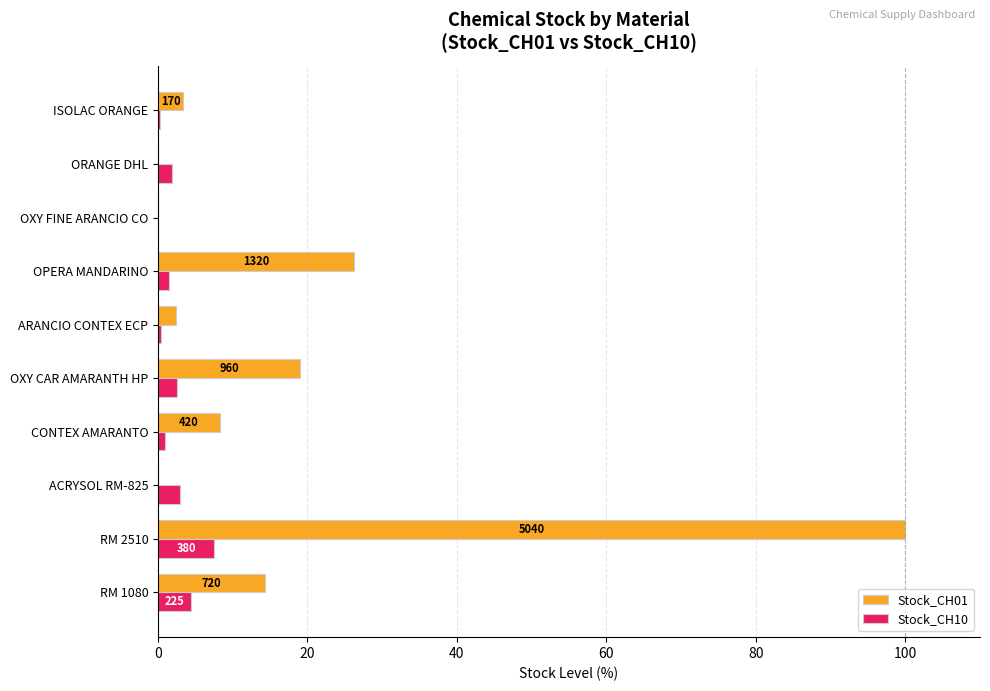

How many distinct data groups are displayed?

2